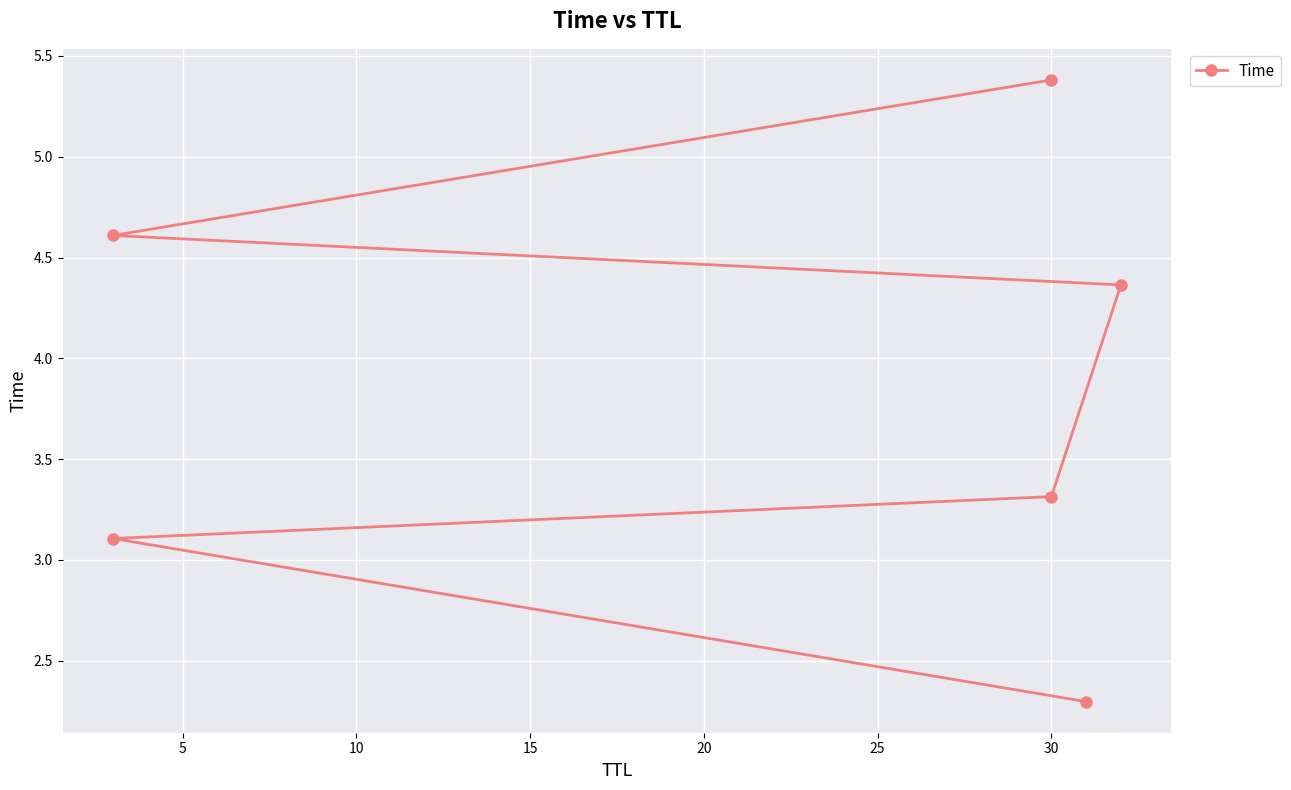

What is the value of the 2nd point from the left?

3.1